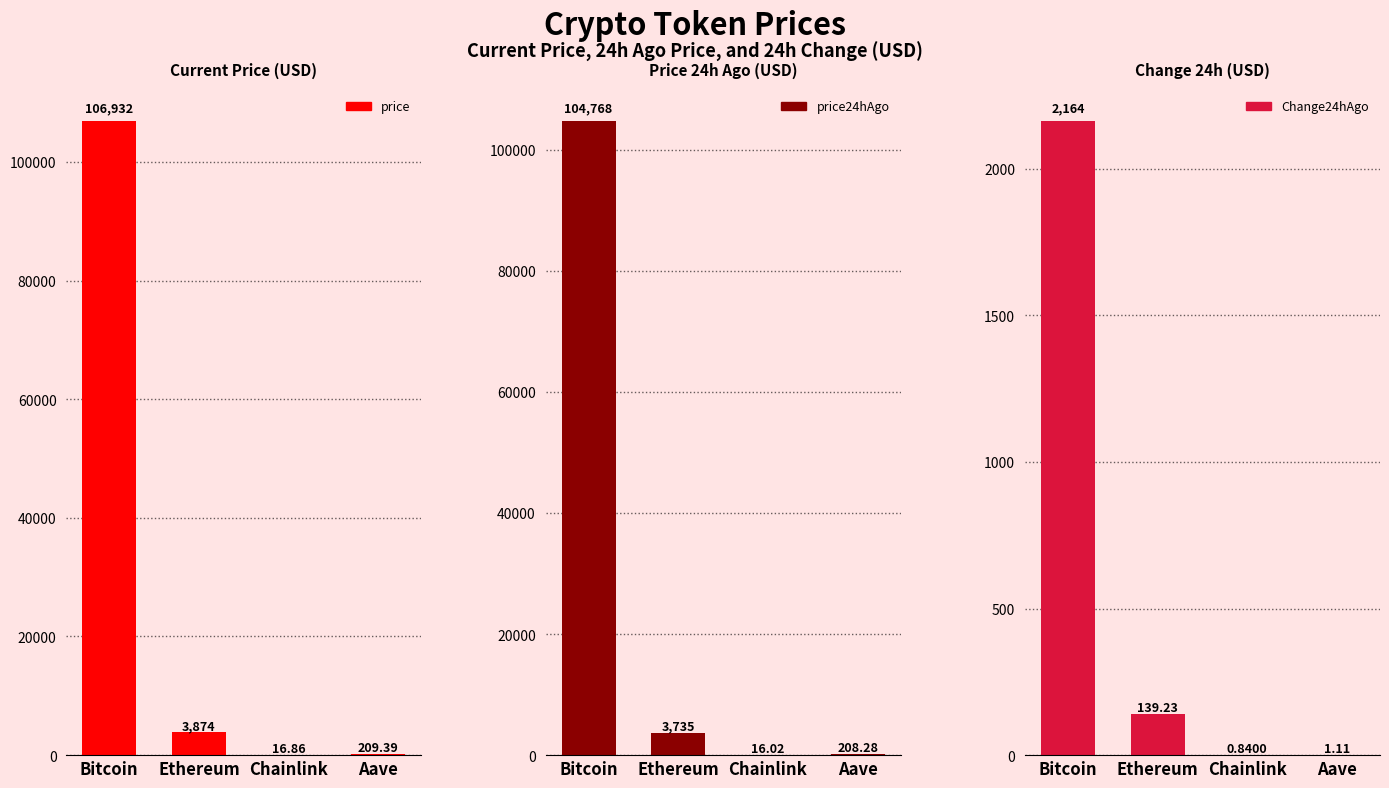

At which label does price24hAgo first exceed 3734?

Bitcoin